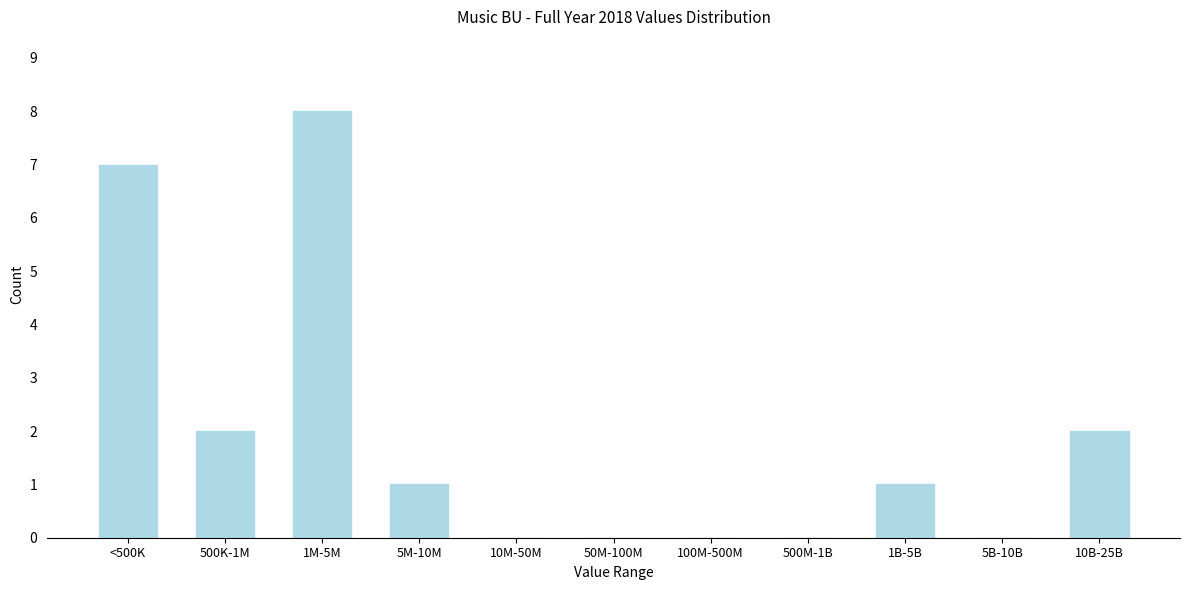

Reading left to right, transcribe all the data shown in this chart.

<500K=7	500K-1M=2	1M-5M=8	5M-10M=1	10M-50M=0	50M-100M=0	100M-500M=0	500M-1B=0	1B-5B=1	5B-10B=0	10B-25B=2